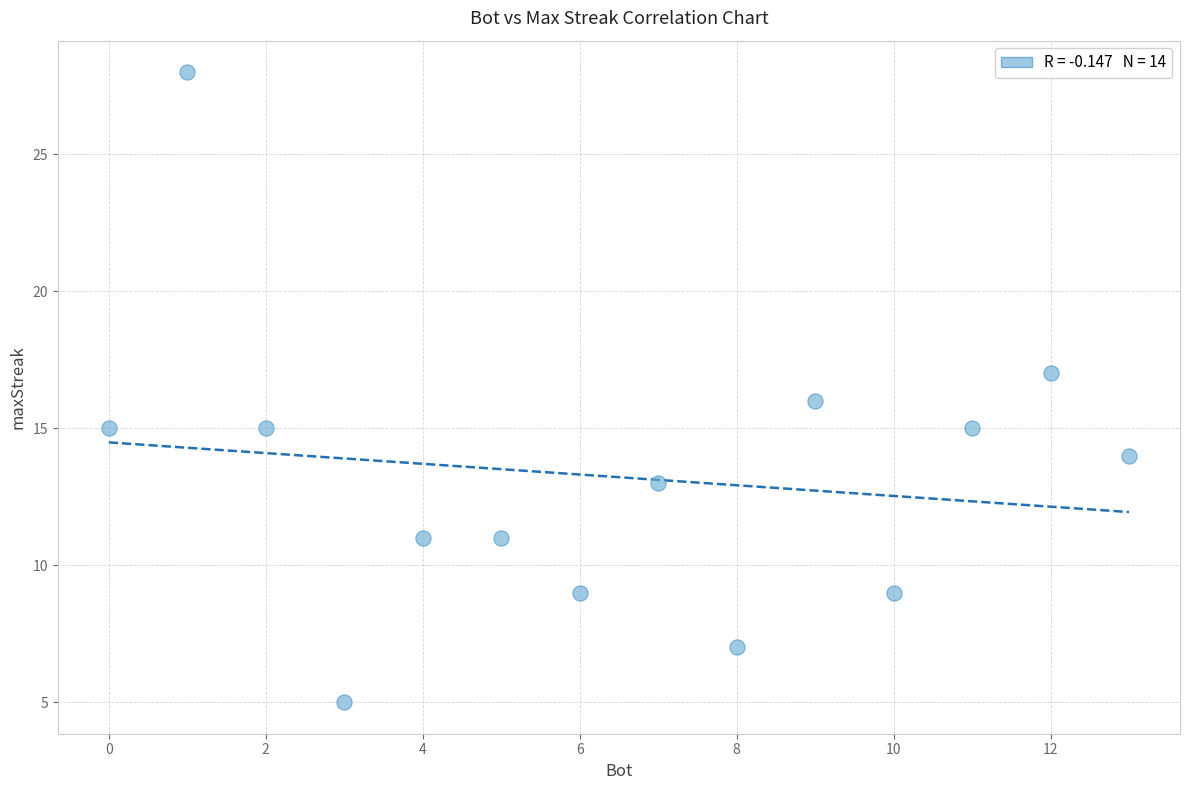

What is the range of Y values (max minus min)?

23